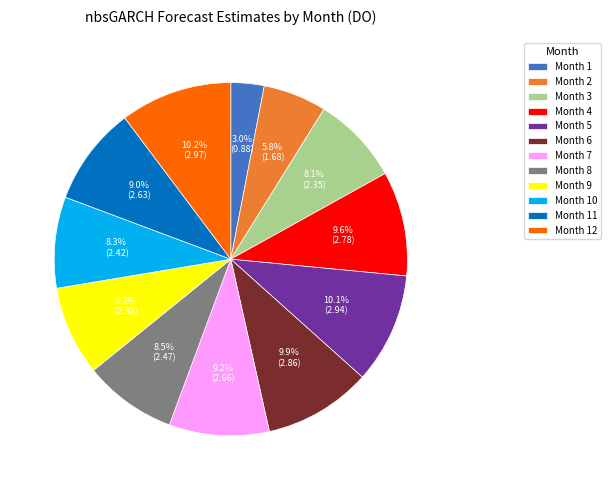

What is the ratio of the value at Month 10 to the value at Month 9?

1.0